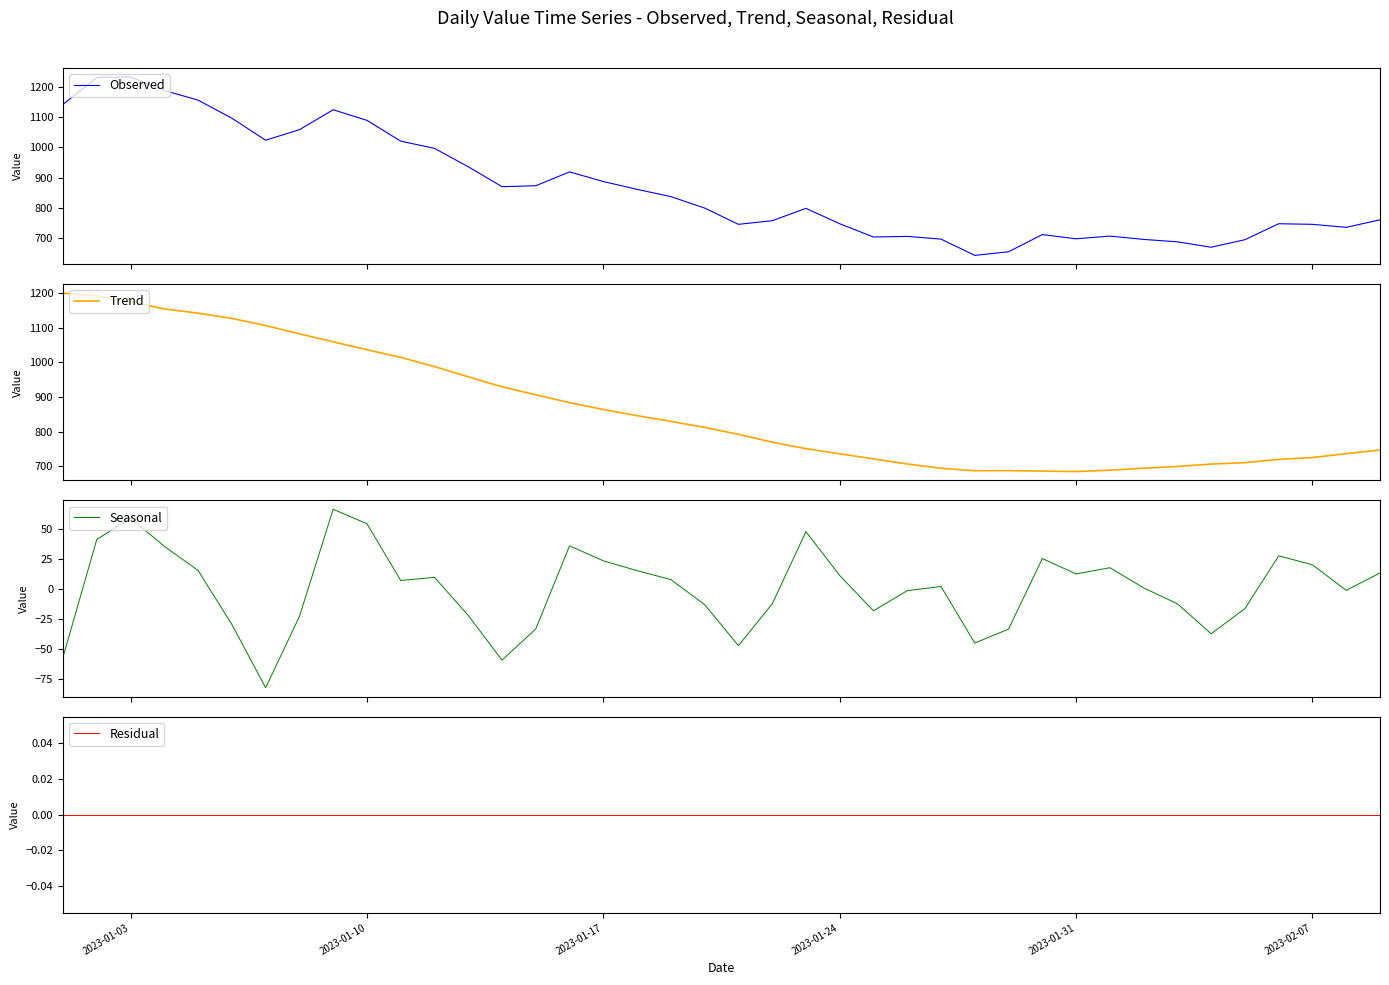

What is the difference between the maximum and minimum values in the Trend series?

514.9